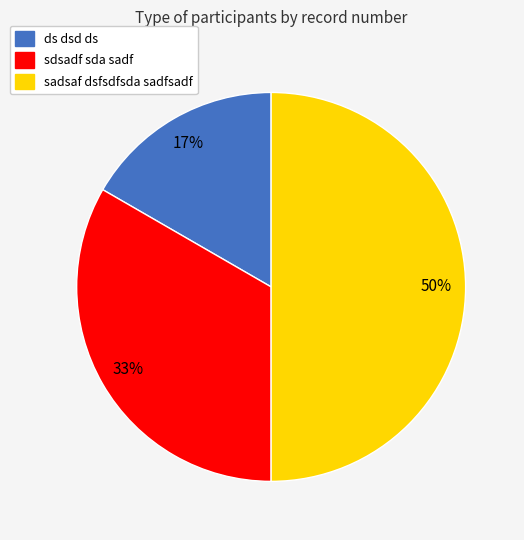

Does ds dsd ds account for over 50% of the chart?

No